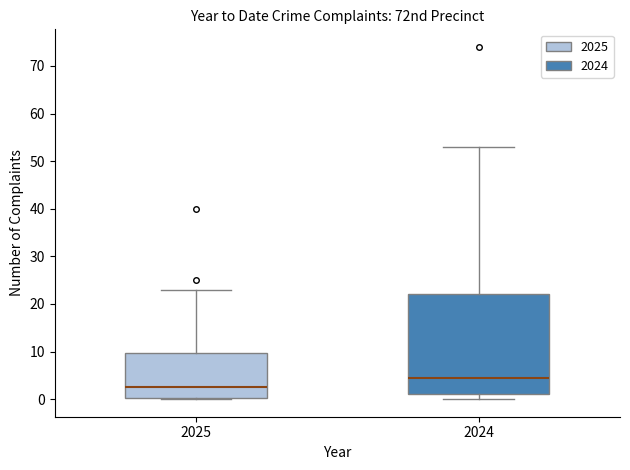

Reading left to right, transcribe this box plot: for each box, give where its median line is, the range the box spans, and where its two whiskers end, as read against the y-axis. The values are not printed on the chart, so give them approximately, as read against the axis.

2025: median 3, box 0 to 10, whiskers 0 to 23
2024: median 5, box 1 to 22, whiskers 0 to 53